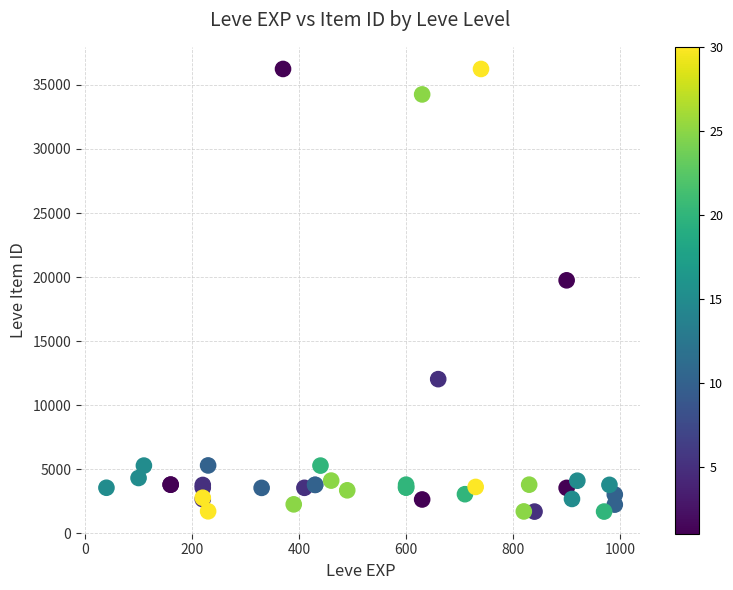

What Y value in the scatter plot is closest to 18967?

19744